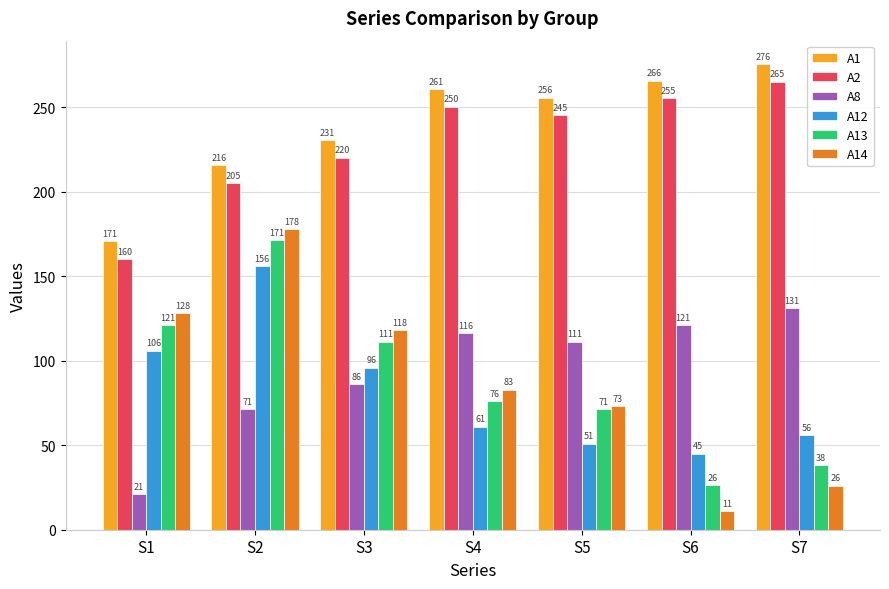

List the labels in order of A2 value, largest first.

S7, S6, S4, S5, S3, S2, S1